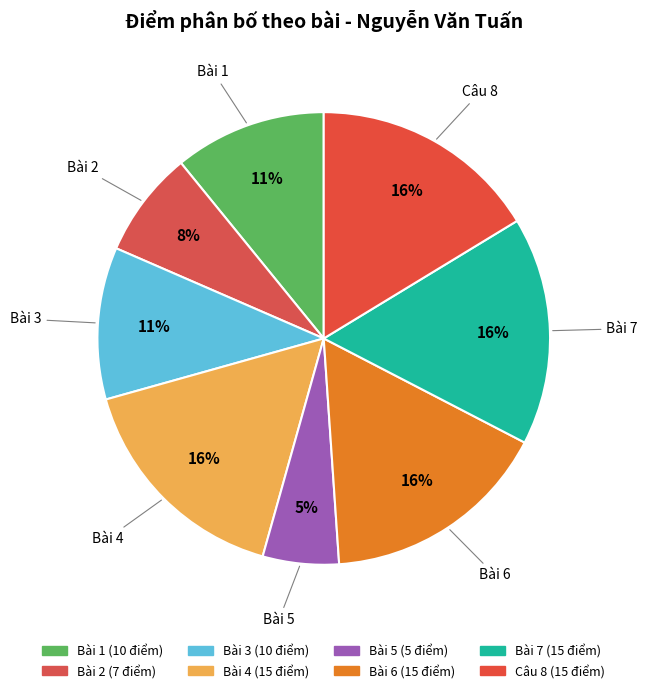

Which slice is the smallest?

Bài 5